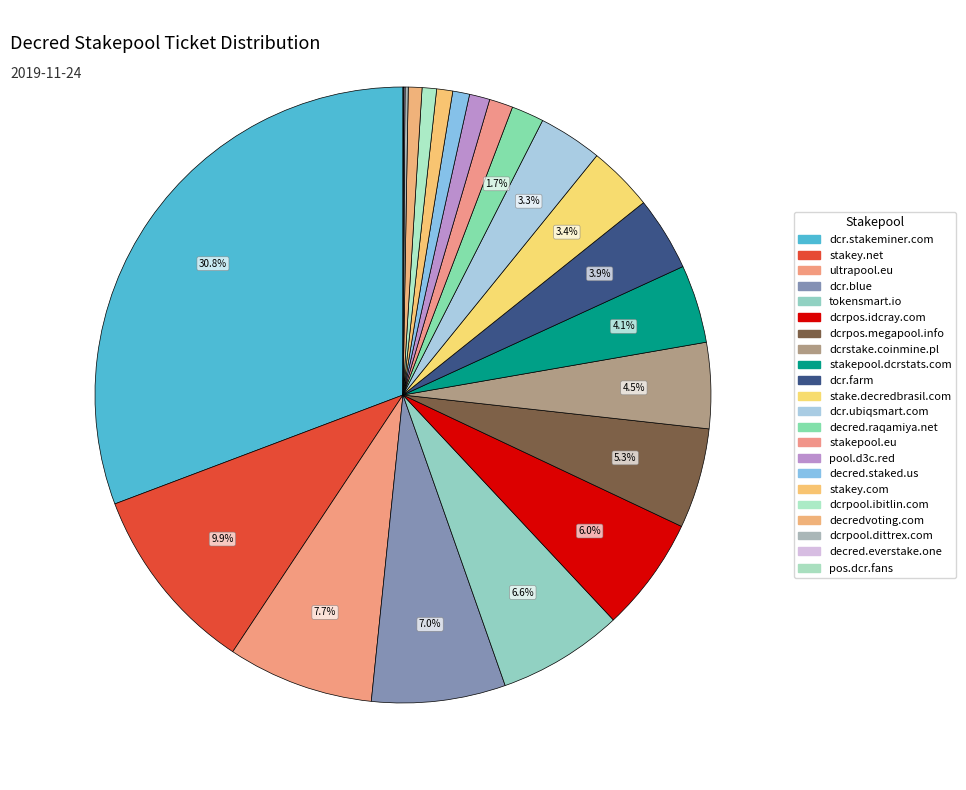

Which category has the biggest portion of the pie?

dcr.stakeminer.com